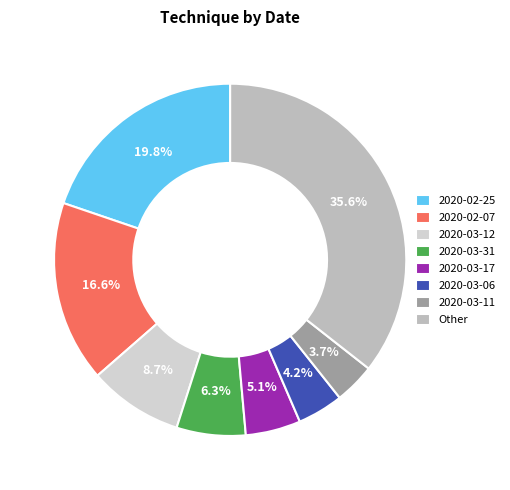

Is there a majority slice in this chart?

No